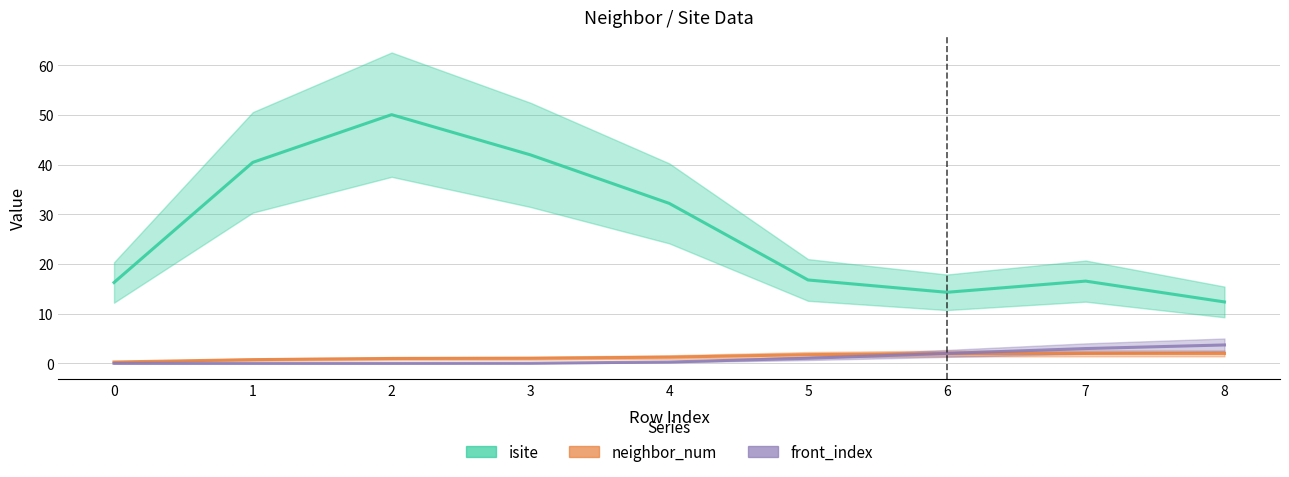

Reading right to left, list all the values displayed in this chart.

isite: 12.4	16.6	14.3	16.8	32.2	42.0	50.1	40.5	16.3
neighbor_num: 2.0	2.0	2.0	1.7	1.3	1.0	1.0	0.7	0.3
front_index: 3.7	3.0	2.0	1.0	0.3	0.0	0.0	0.0	0.0